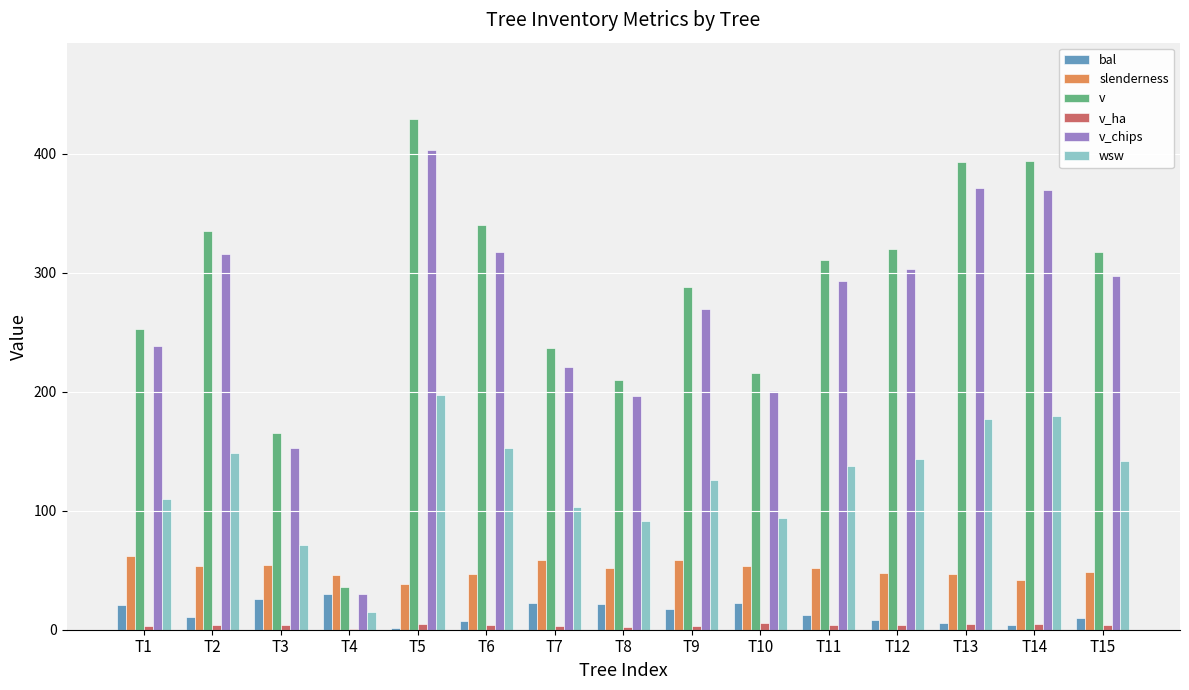

At which label does v first exceed 310?

T2